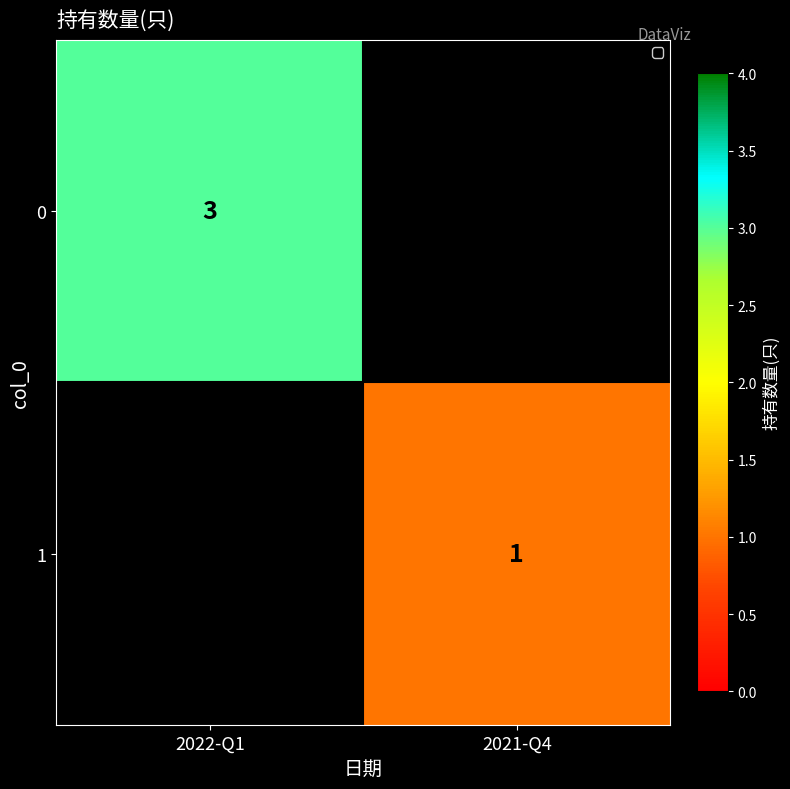

The value of 0 at 2022-Q1 is 5. True or false?

False